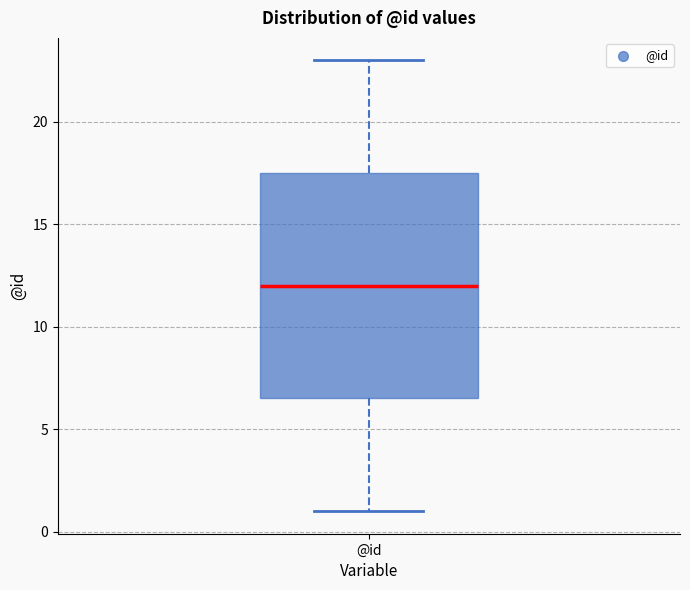

Read this box plot against the y-axis: the position of the median line, the range covered by the box, and the ends of both whiskers. The values are not printed on the chart, so give them approximately, as read against the axis.

median 12.0, box 6.5 to 17.5, whiskers 1.0 to 23.0